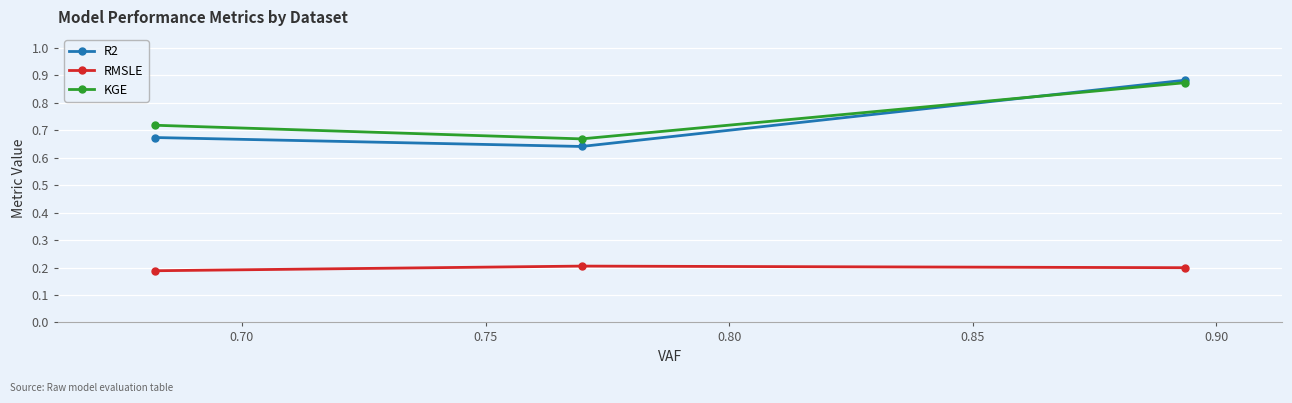

Which series has the widest spread of values?

R2